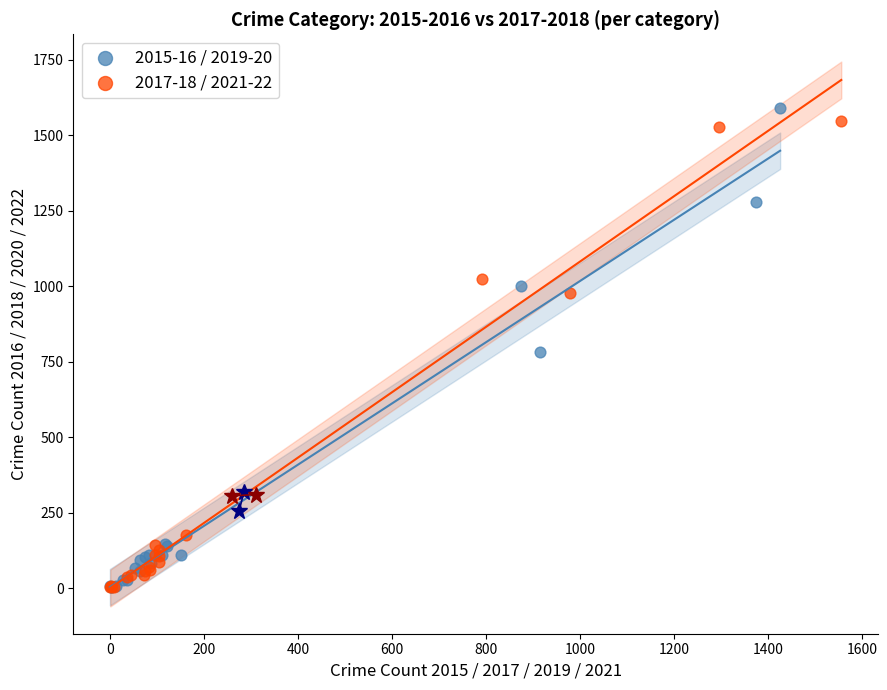

Which series contains the highest Y value?

2015-16 / 2019-20